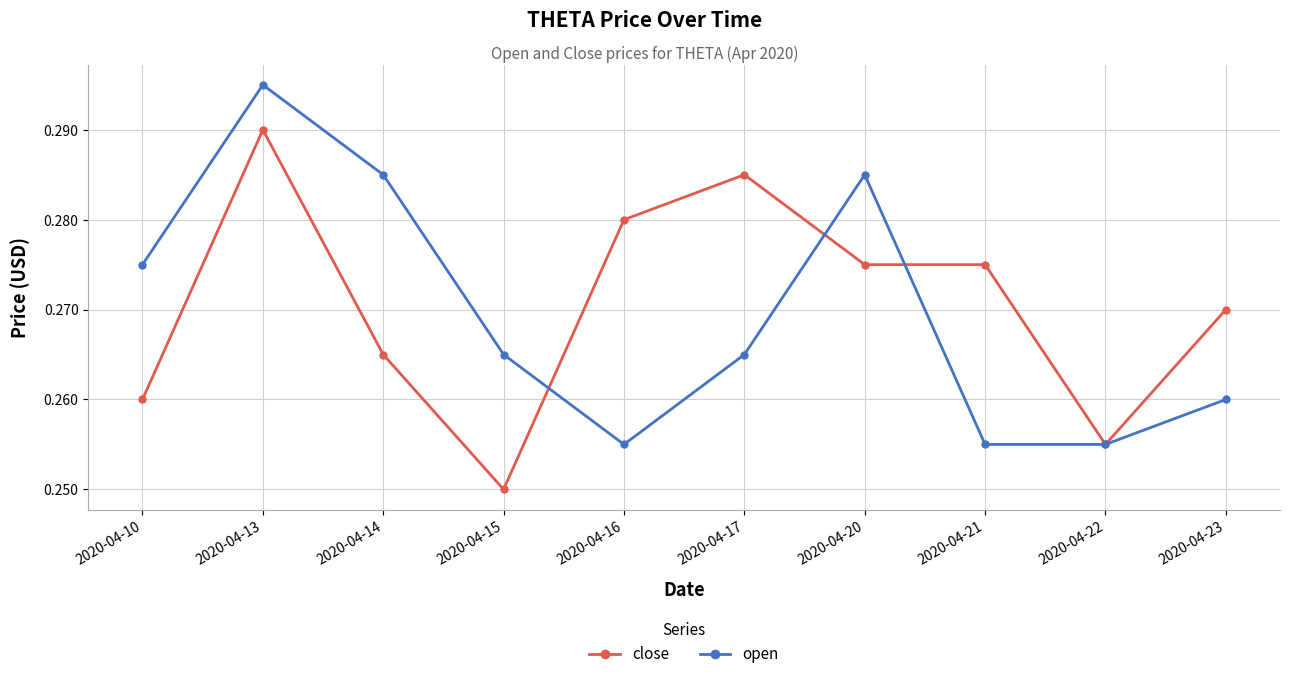

Count the close values in the range 0 to 1.

10